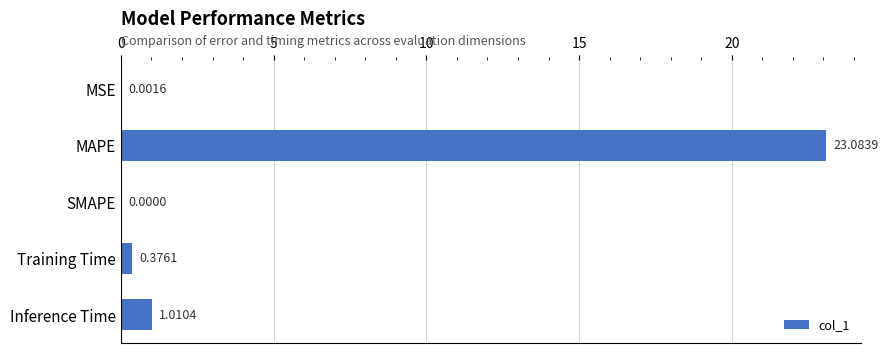

Which has a higher value, SMAPE or MSE?

MSE